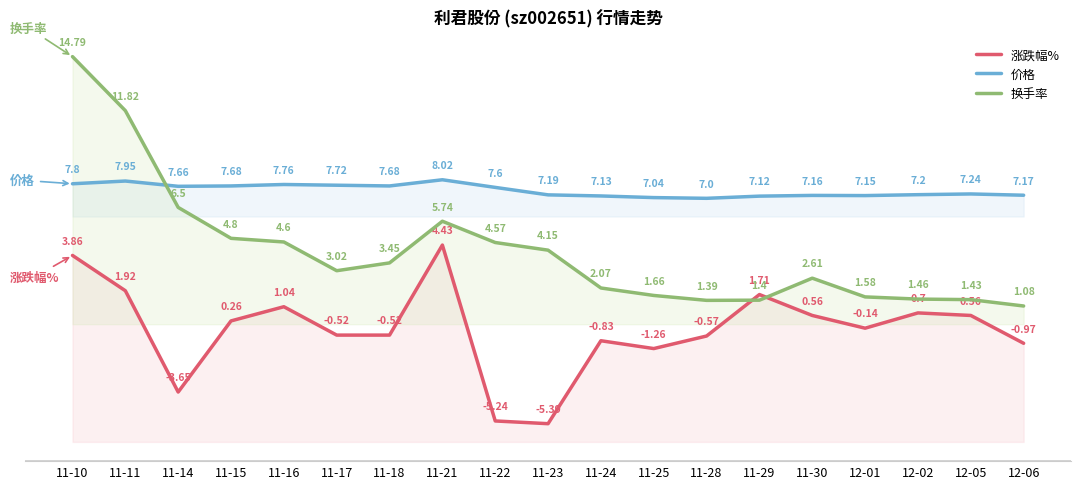

What is the label of the 13th point from the left?

11-28